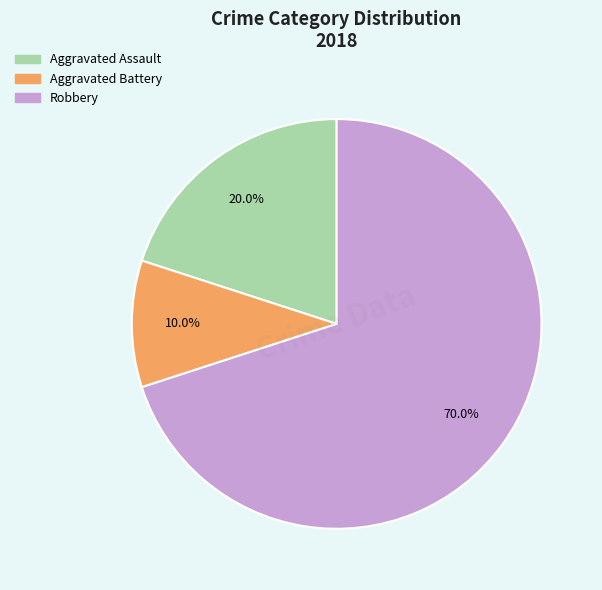

Count the number of slices in the pie.

3